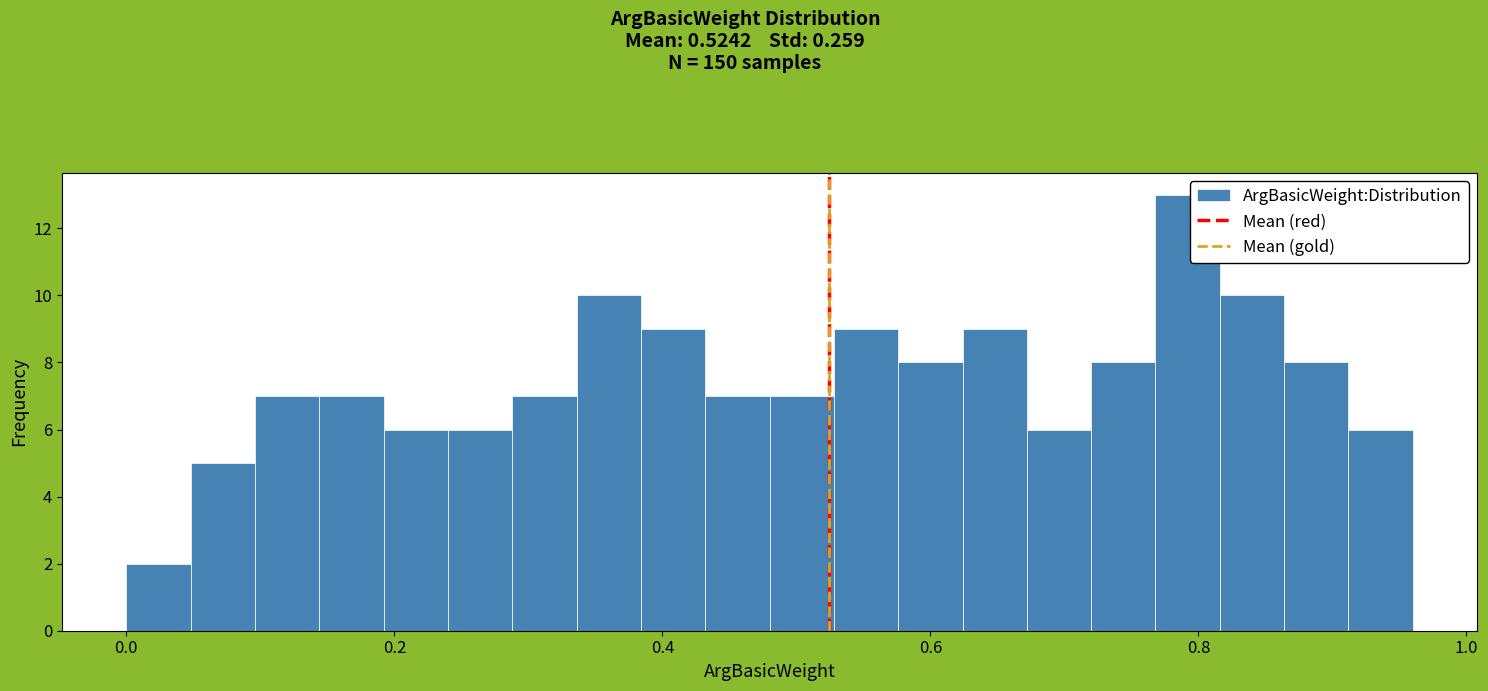

Read against the x-axis, roughly where is the centre of the tallest bar?

0.80